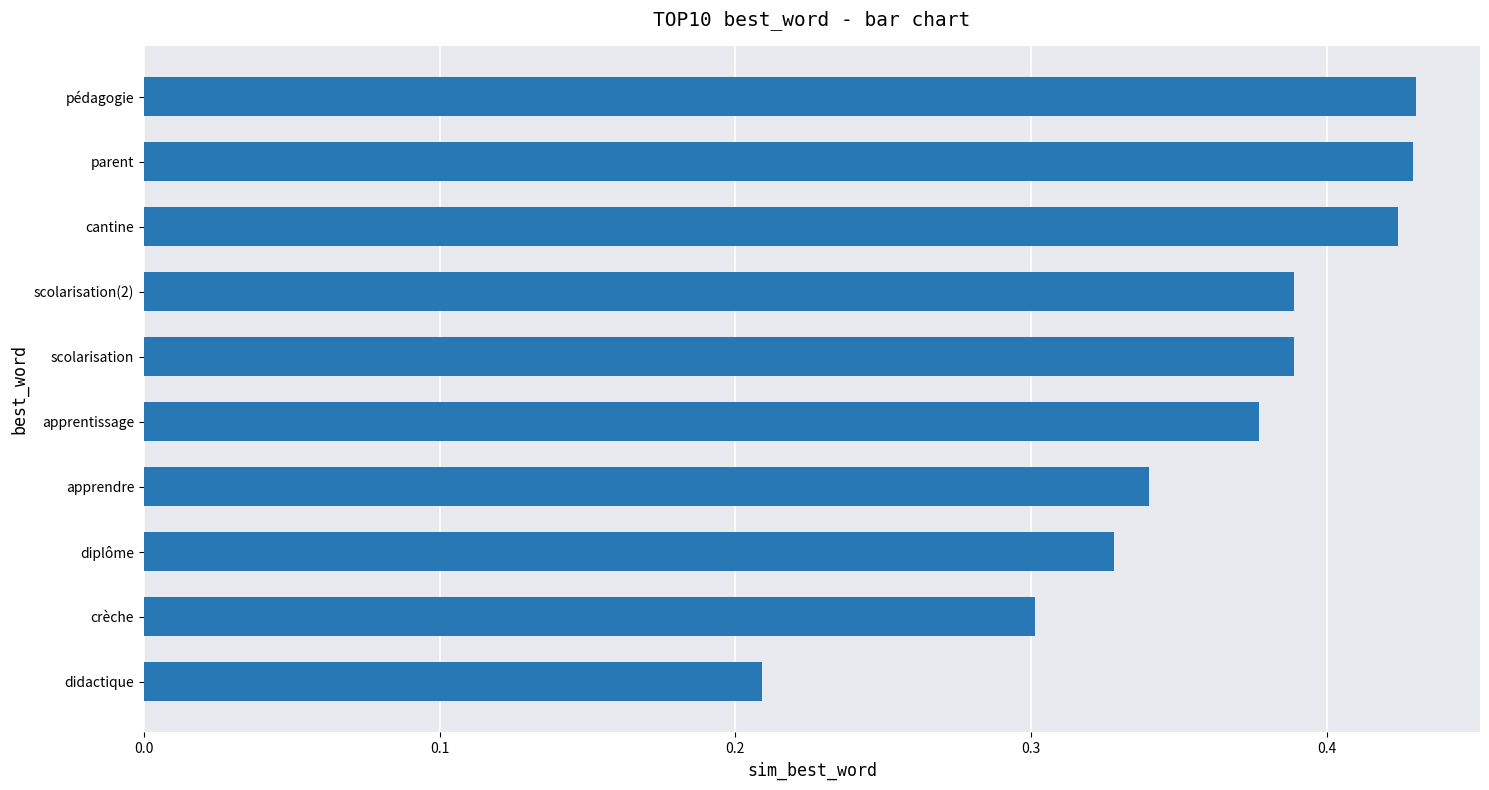

The value at scolarisation is 0.2. True or false?

False